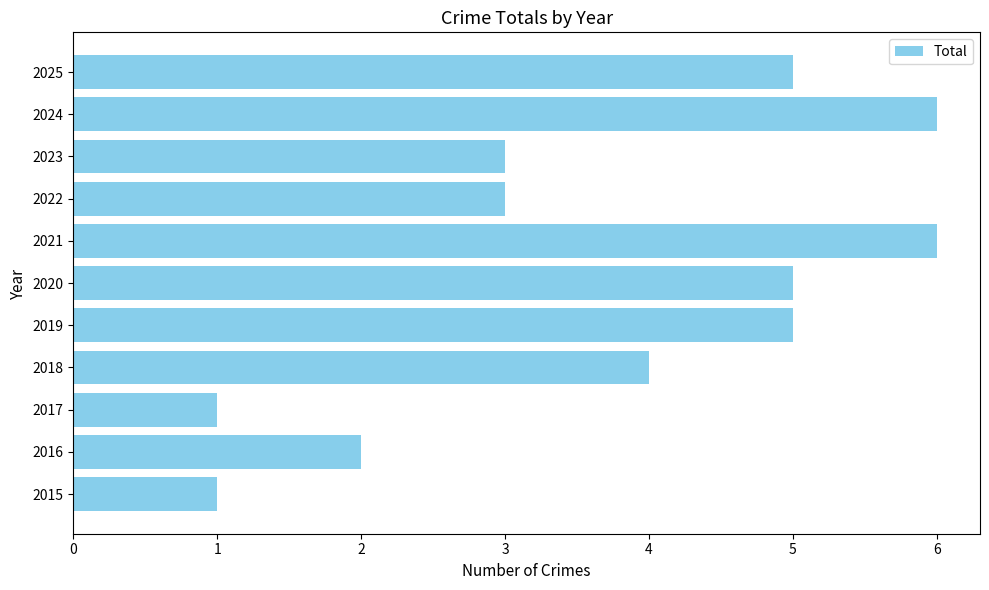

What is the ratio of the value at 2015 to the value at 2023?

0.3